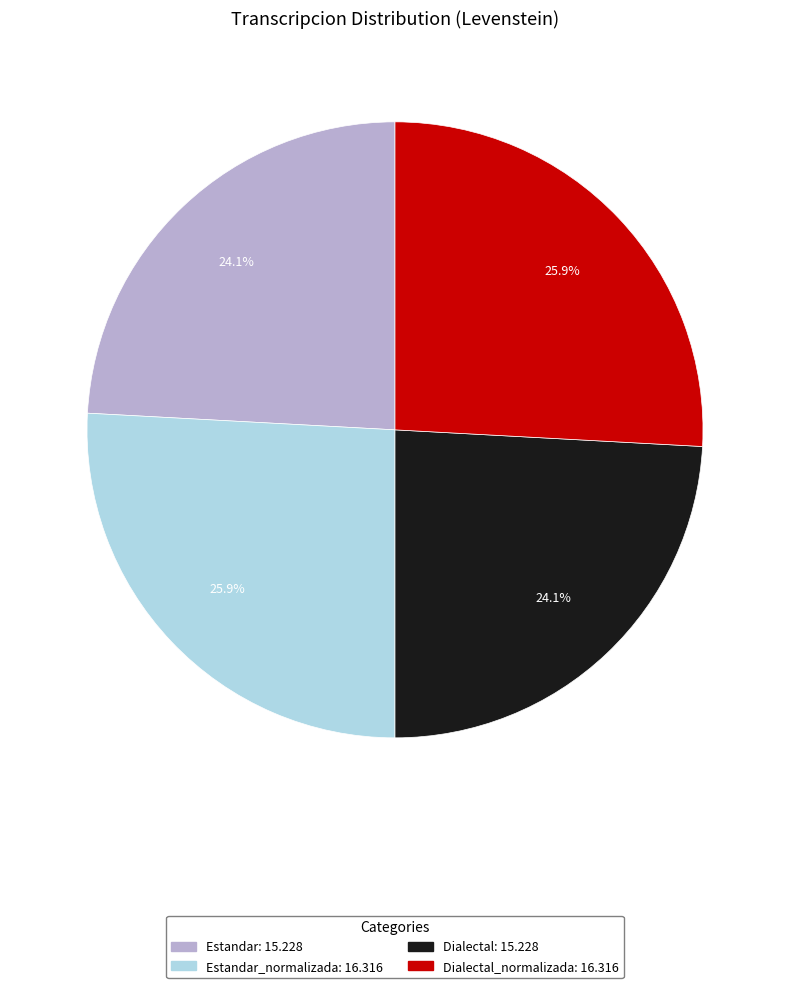

Does any single category account for the majority?

No